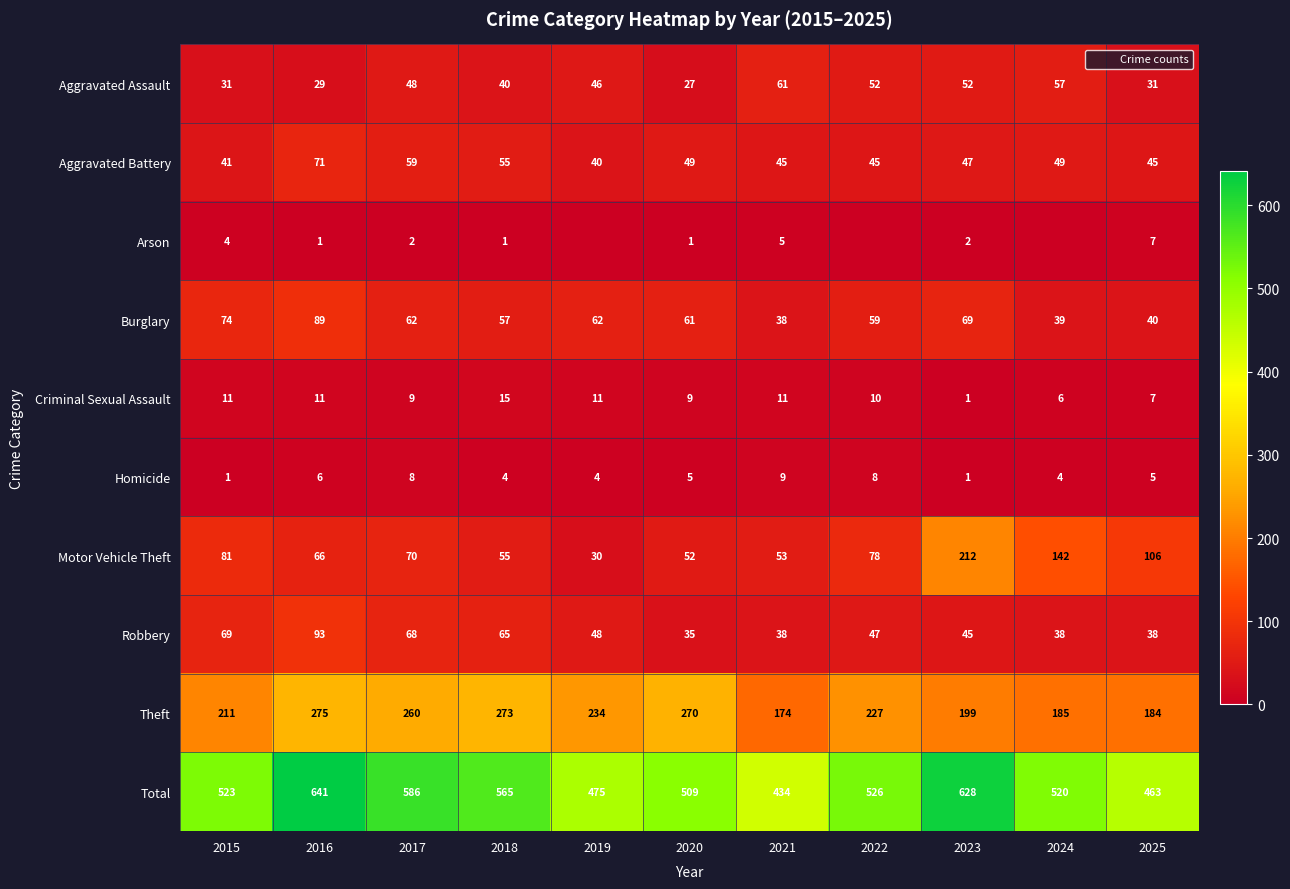

What is the difference between the maximum and minimum values in the Aggravated Assault series?

34